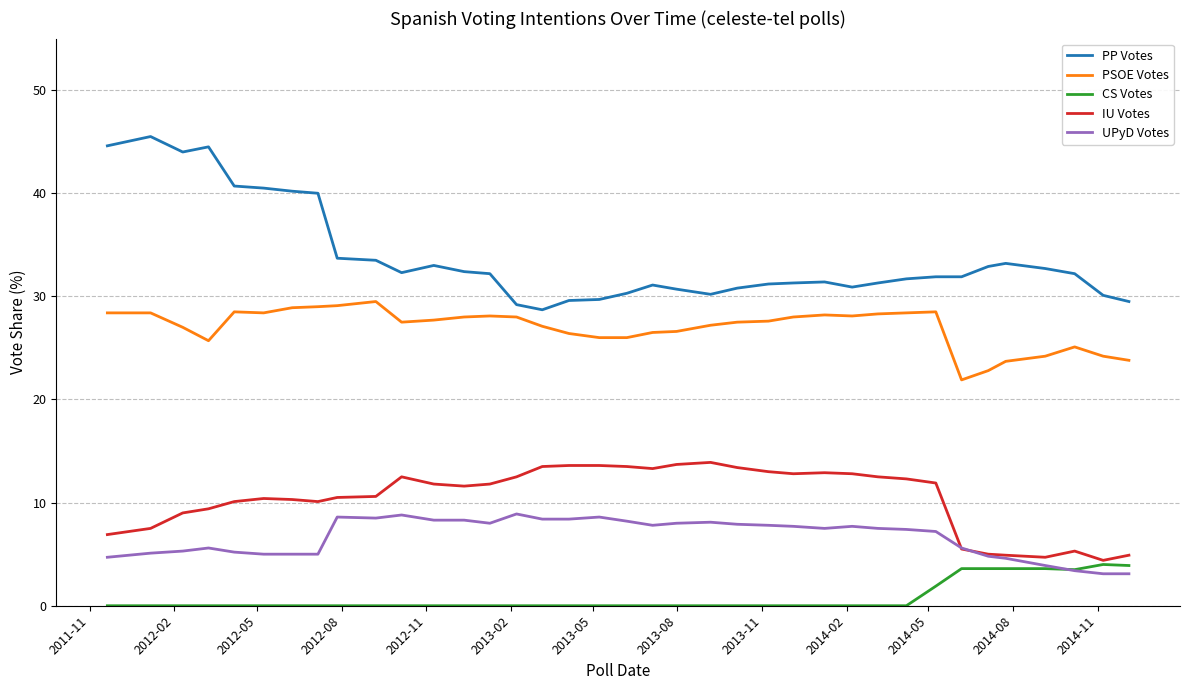

True or false: PP Votes and IU Votes intersect in this chart.

False